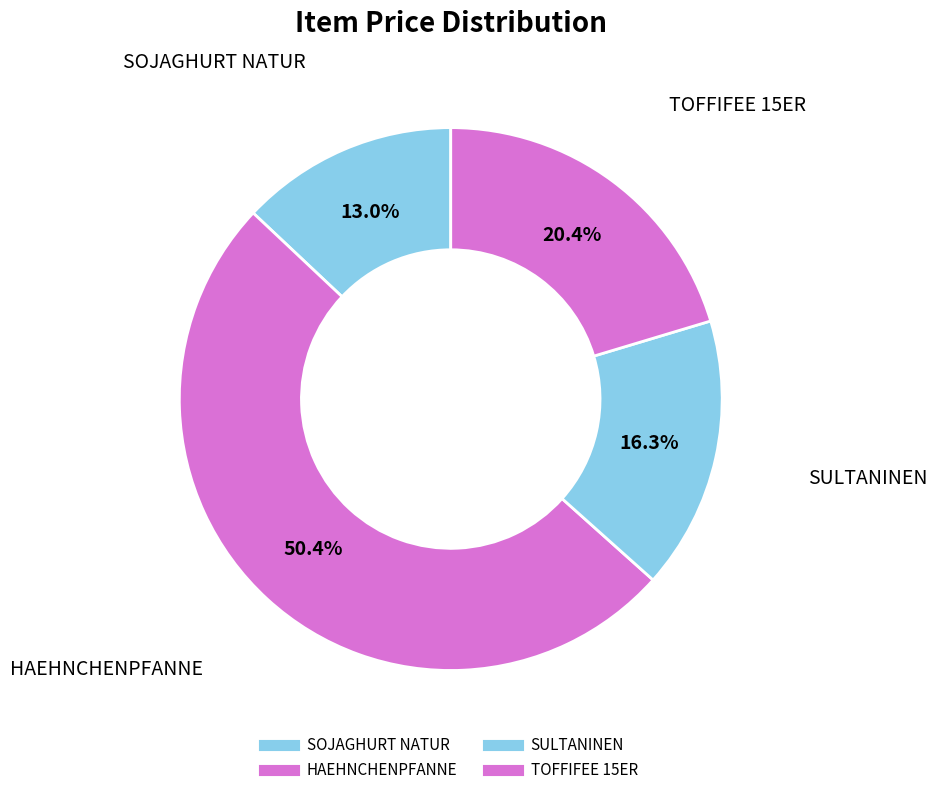

What portion of the pie excludes TOFFIFEE 15ER?

79.6%